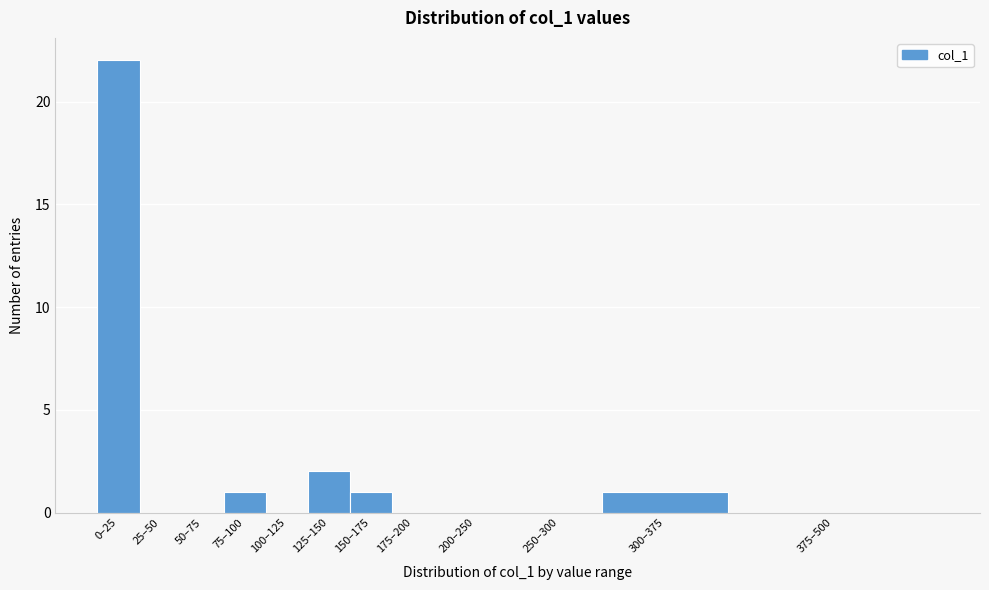

Reading left to right, transcribe all the data shown in this chart.

0–25=22	25–50=0	50–75=0	75–100=1	100–125=0	125–150=2	150–175=1	175–200=0	200–250=0	250–300=0	300–375=1	375–500=0